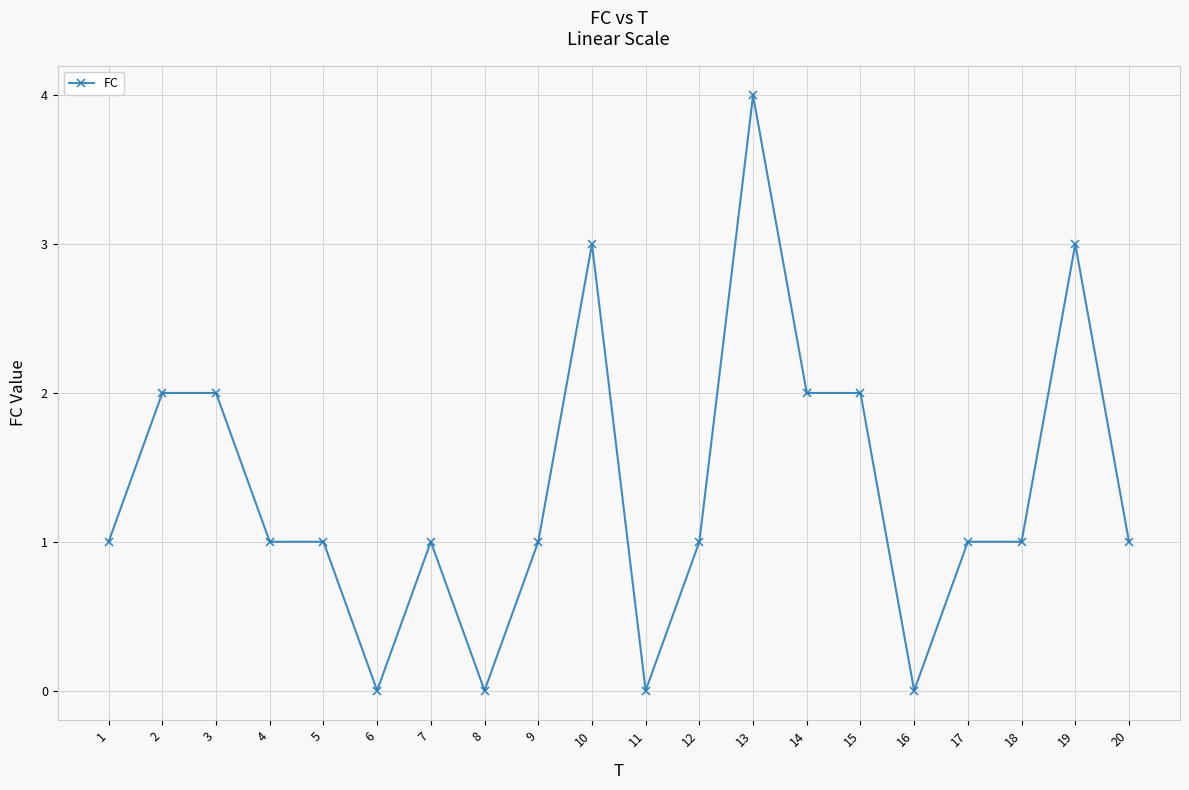

Count the number of categories in the chart.

20